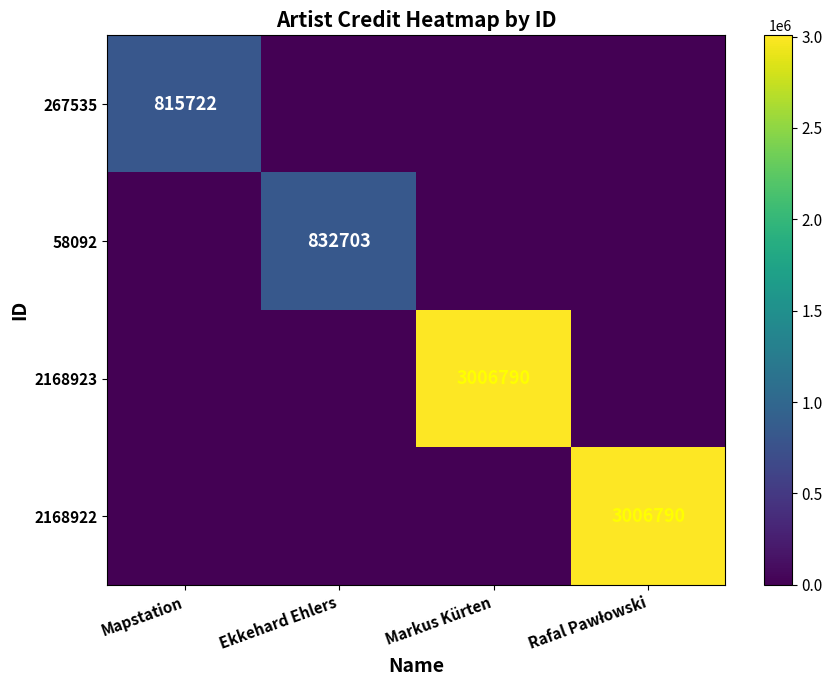

True or false: 2168923 has a value of 3006790 at Markus Kürten.

True